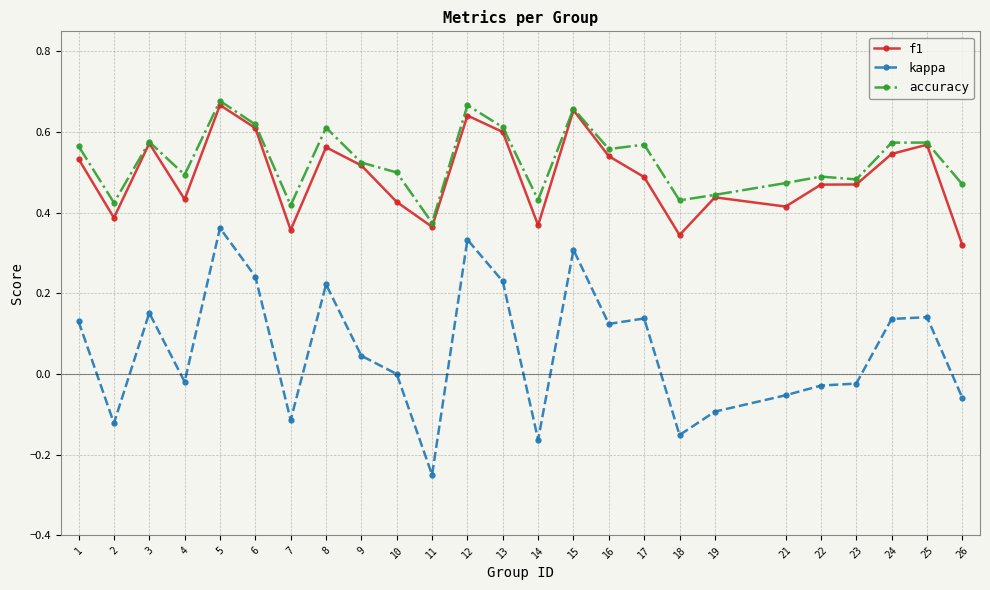

True or false: kappa and f1 cross at least once.

False